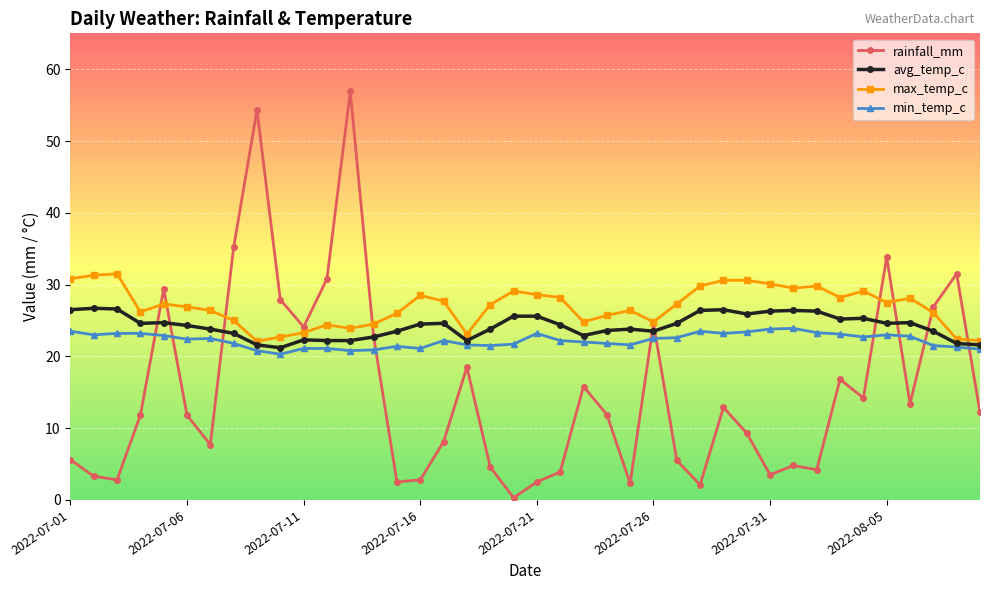

List the series in order of their overall mean, highest first.

max_temp_c, avg_temp_c, min_temp_c, rainfall_mm